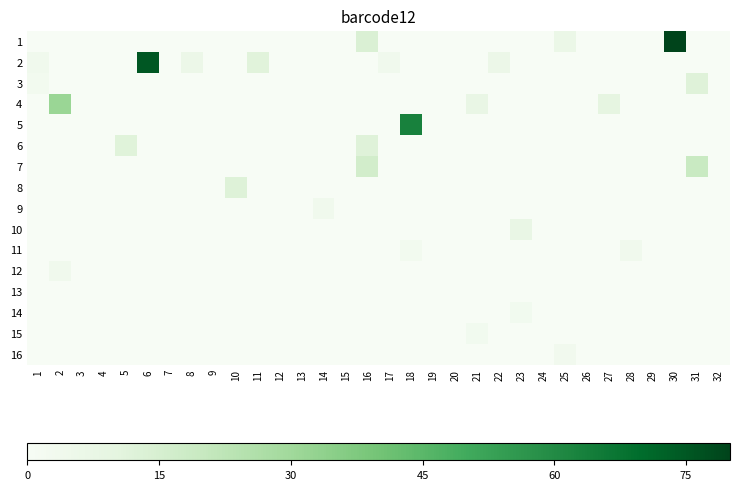

Which series has the widest spread of values?

1